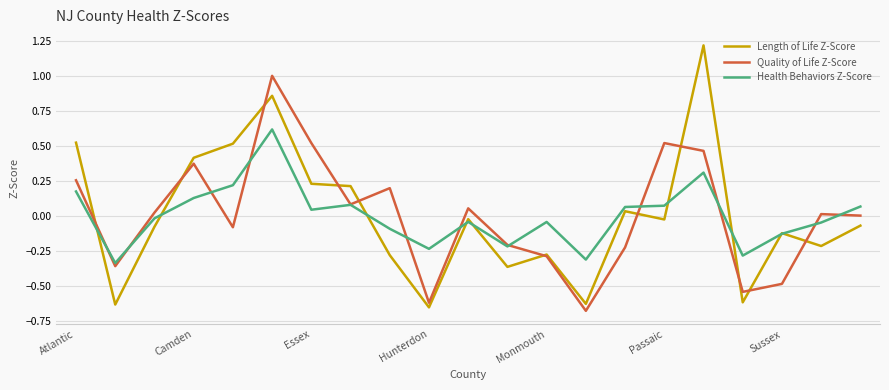

Rank the series by their maximum value, from lowest to highest.

Health Behaviors Z-Score, Quality of Life Z-Score, Length of Life Z-Score